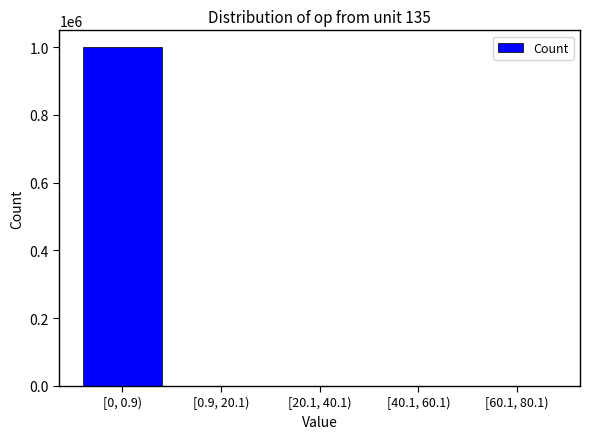

What is the sum of all values?

1000000